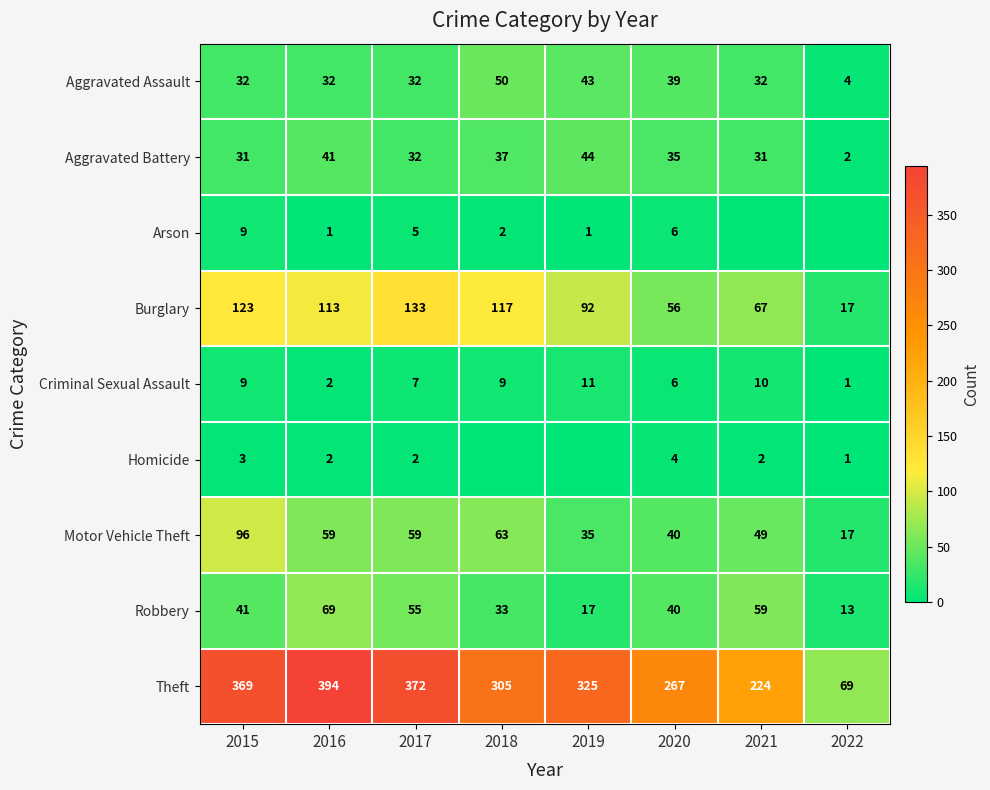

Read the Aggravated Battery value at 2018.

37